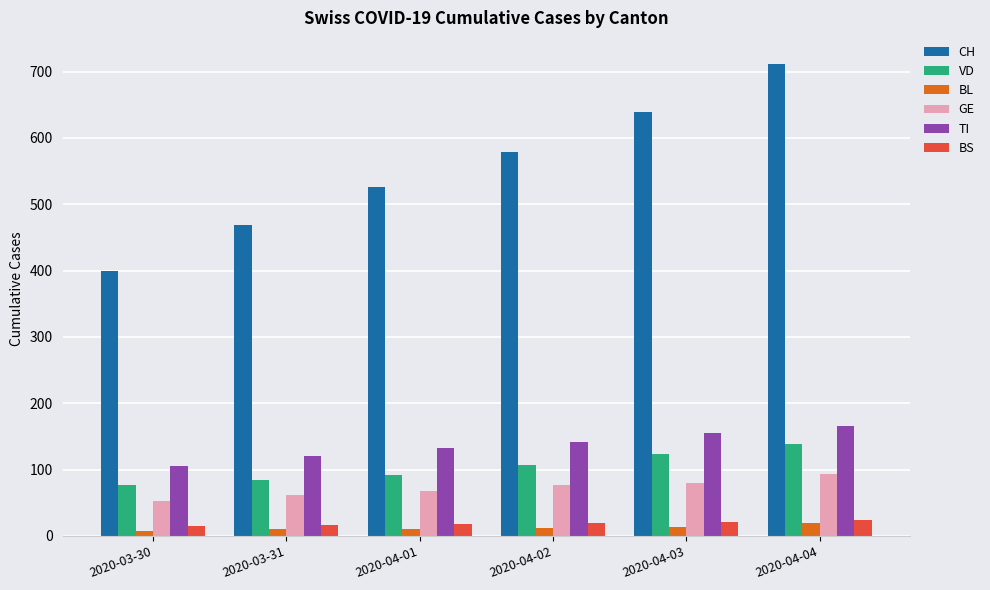

What is the total value across all series at 2020-04-03?

1032